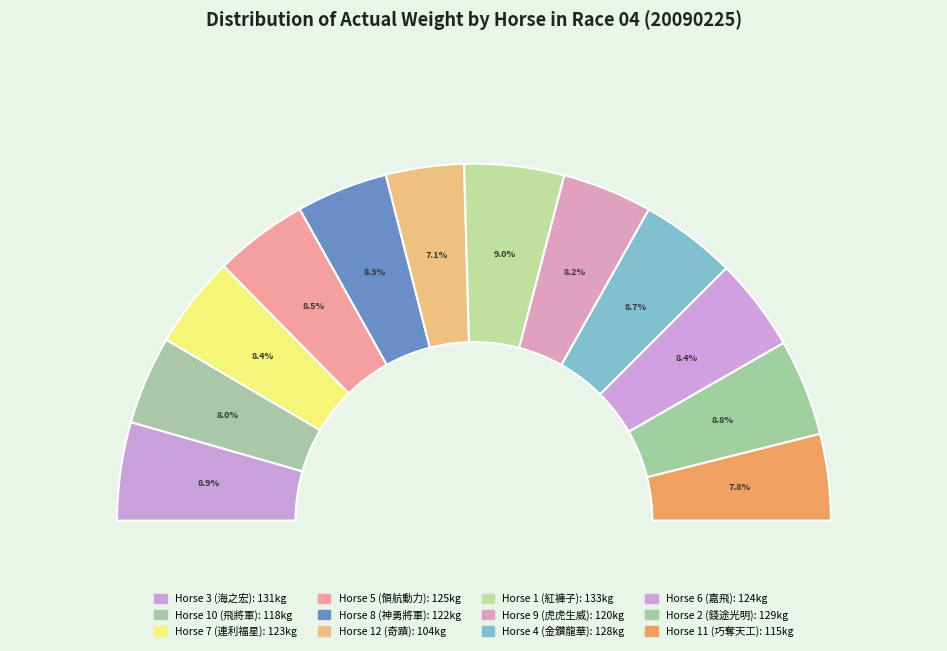

To the nearest percent, what percentage of the pie is 3?

9%